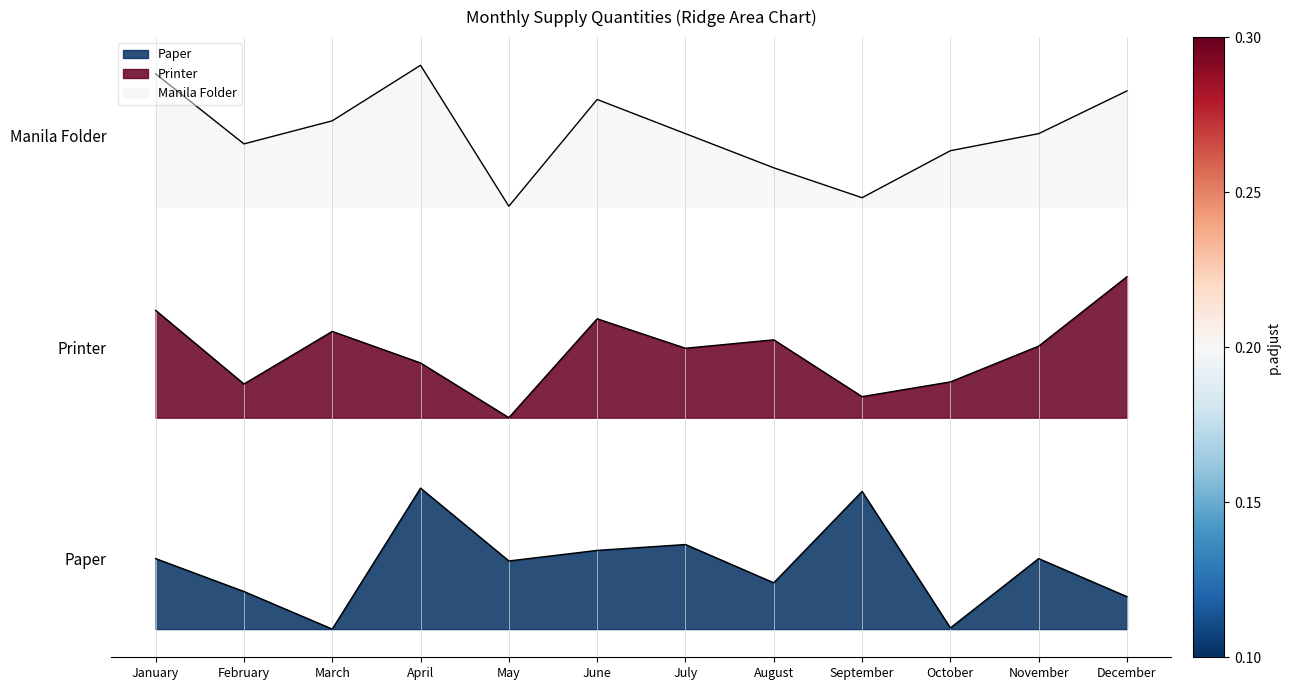

Which has a higher value, July or May?

July